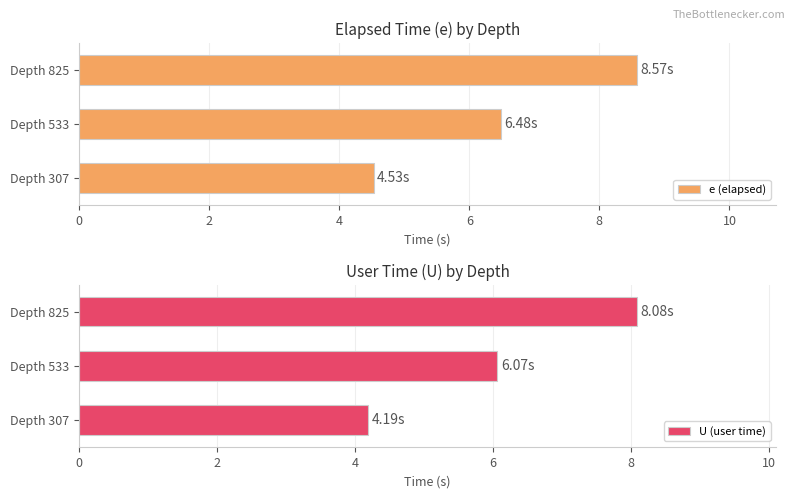

Rank the categories by e (elapsed) value from highest to lowest.

Depth 825, Depth 533, Depth 307